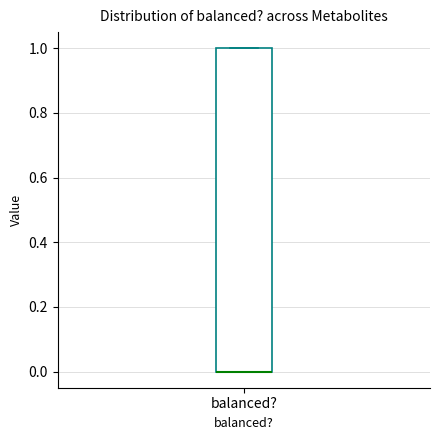

Where is the lower edge of the box for balanced? on the y-axis? The values are not printed on the chart, so give them approximately, as read against the axis.

0